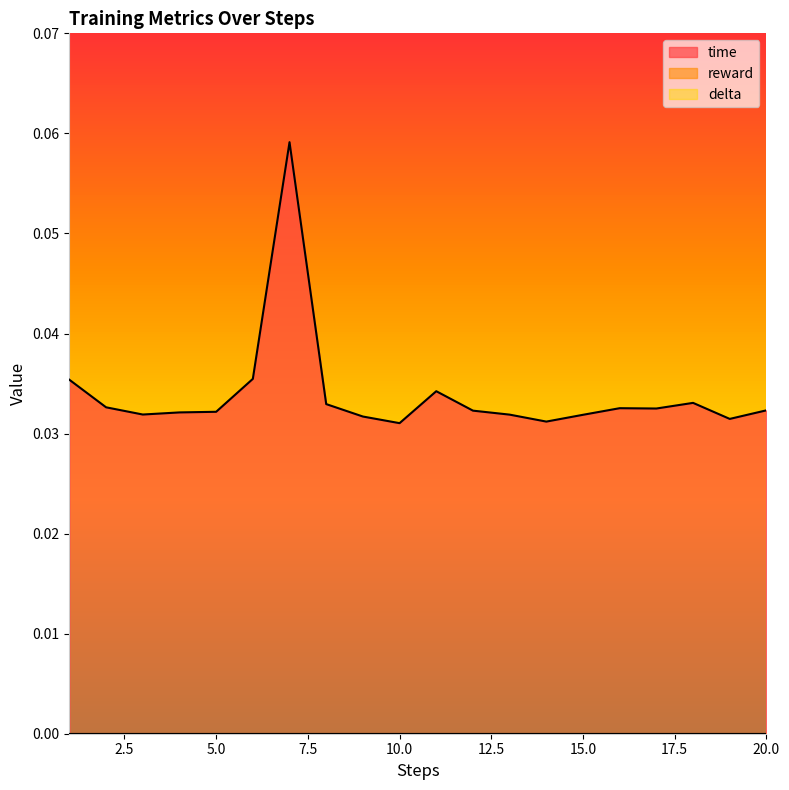

True or false: delta and reward intersect in this chart.

False